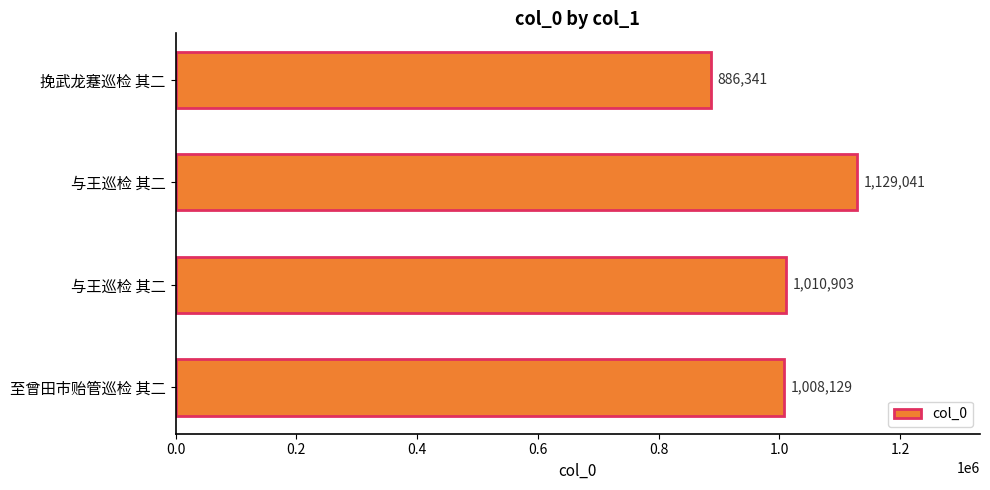

Are the bars grouped side by side (vs. stacked)?

No